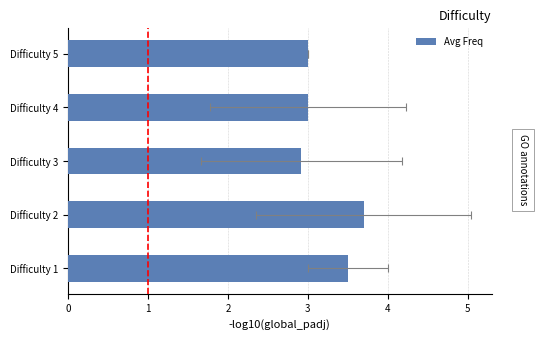

What value does the data have at Difficulty 1?

3.5